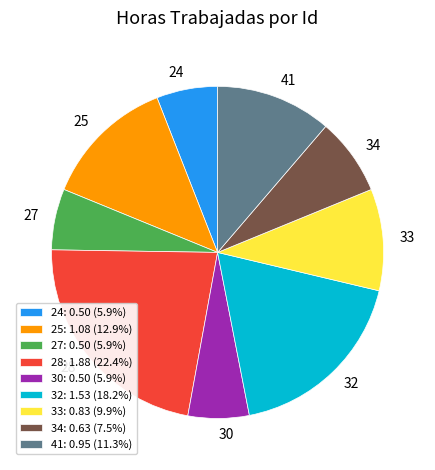

Between 28 and 41, which is larger?

28